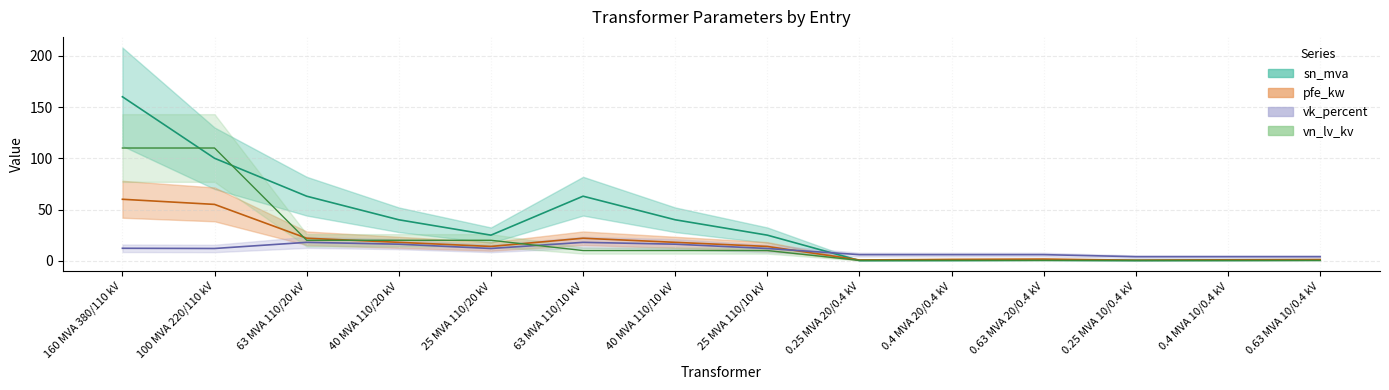

True or false: pfe_kw and sn_mva cross at least once.

True